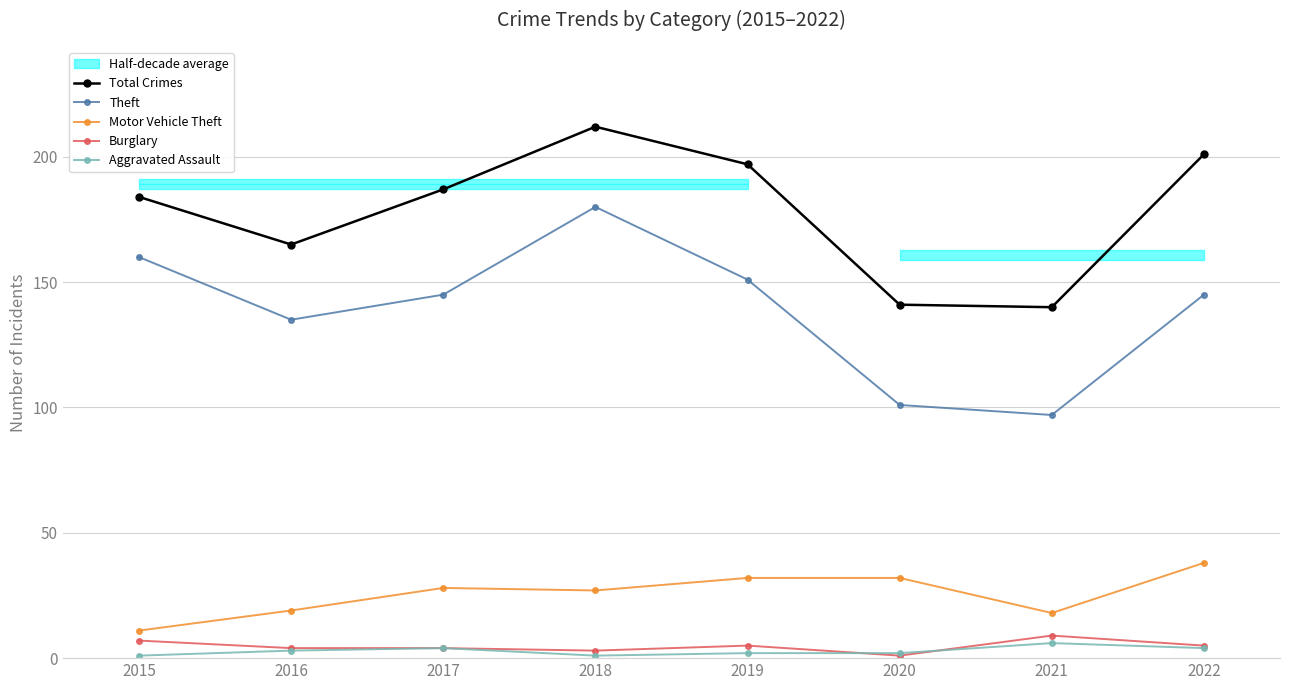

True or false: Theft has a value of 143 at 2021.

False